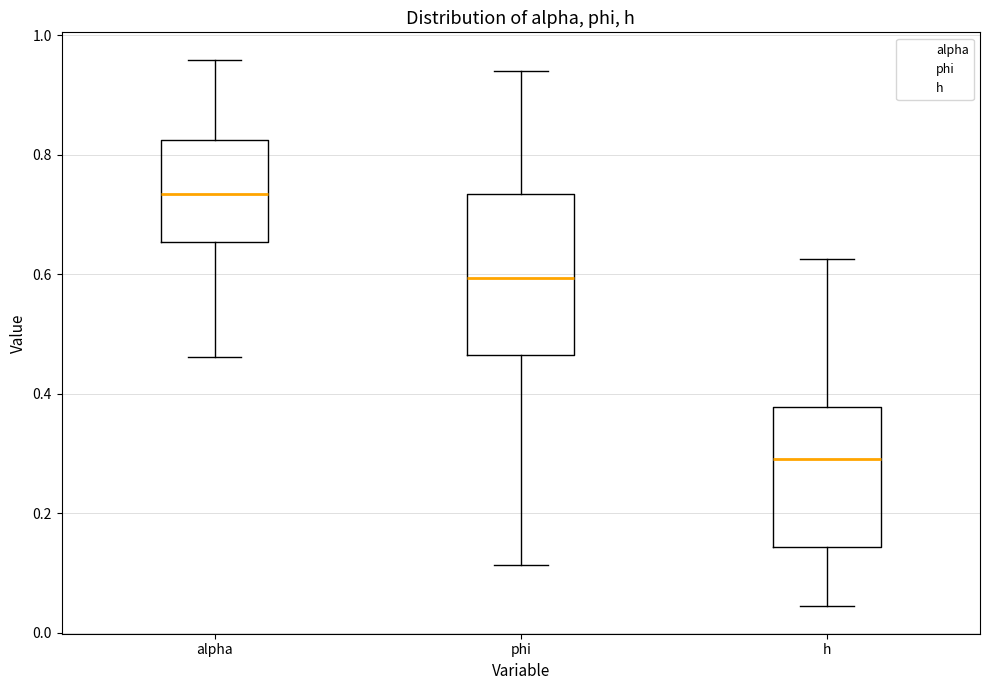

Which box is the tallest, from its lower edge to its upper edge?

phi